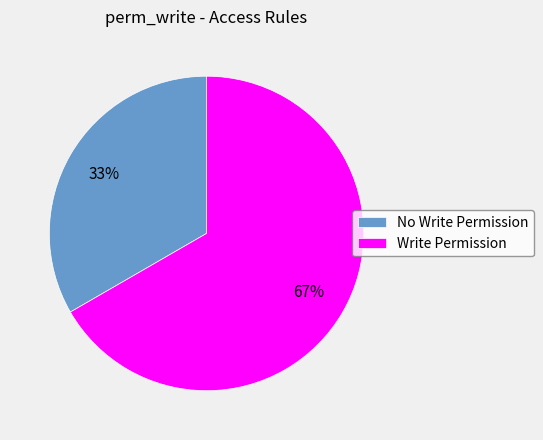

Is the sum of No Write Permission and Write Permission greater than half?

Yes